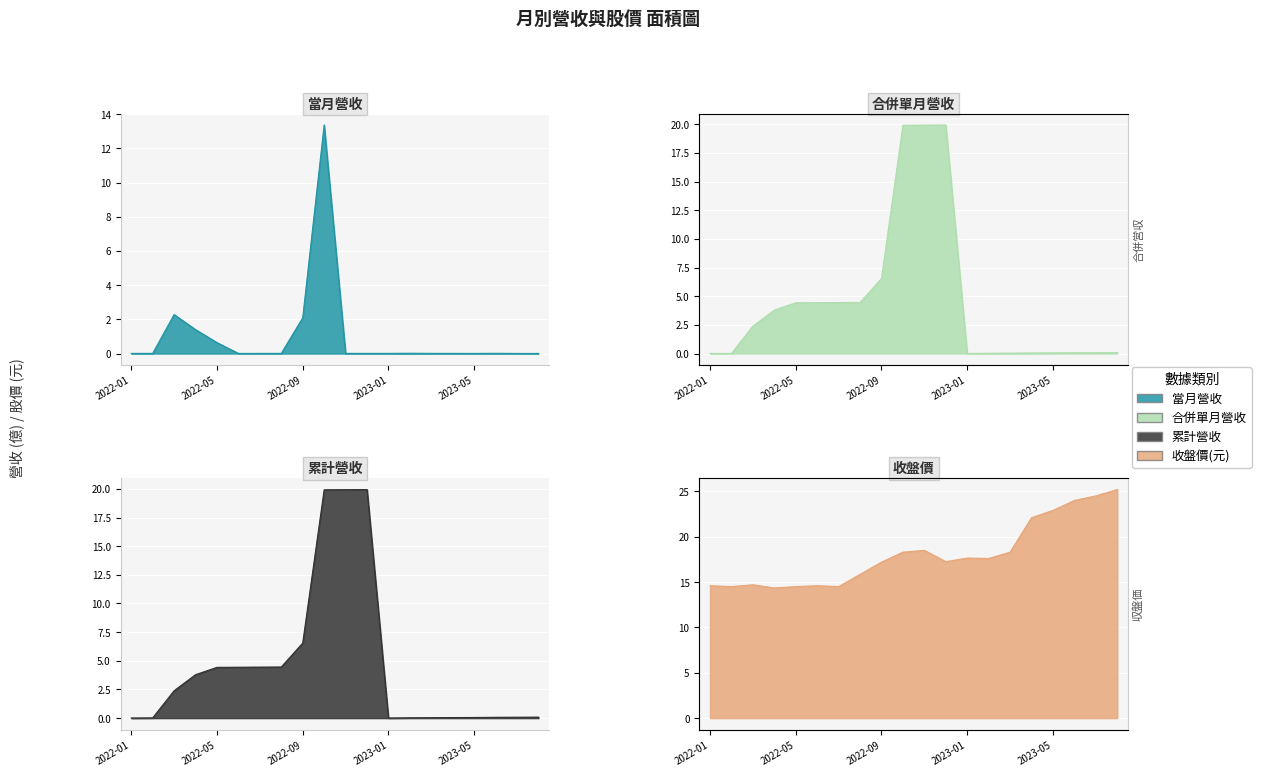

Where is the first local maximum for 累計營收(億)?

2022-12